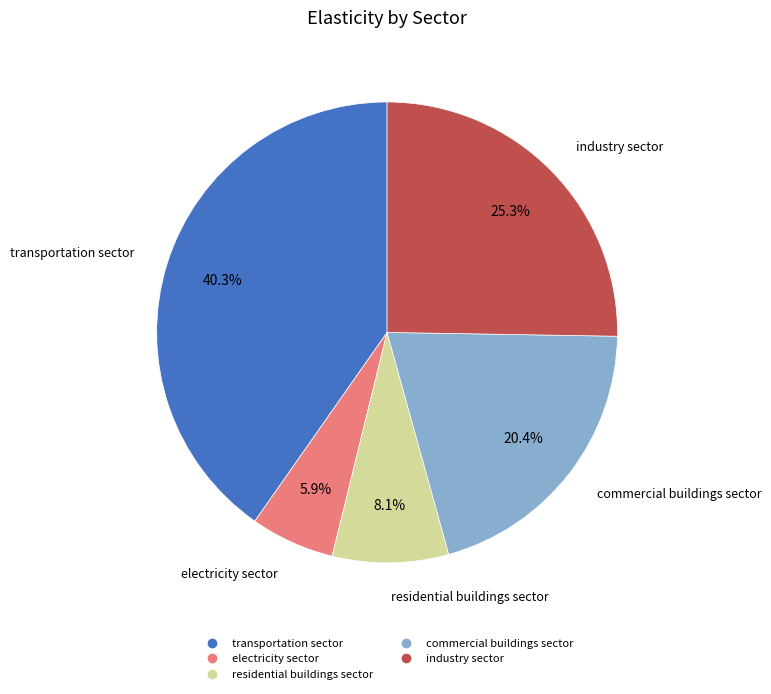

To the nearest percent, what is the average slice percentage?

20%